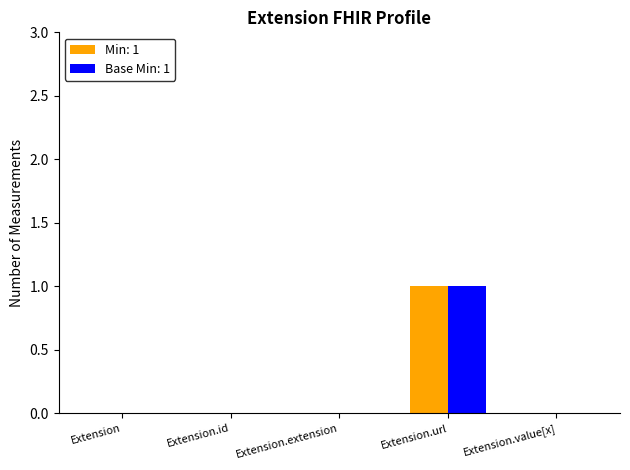

Reading left to right, transcribe all the data shown in this chart.

Min: 1: Extension=0	Extension.id=0	Extension.extension=0	Extension.url=1	Extension.value[x]=0
Base Min: 1: Extension=0	Extension.id=0	Extension.extension=0	Extension.url=1	Extension.value[x]=0